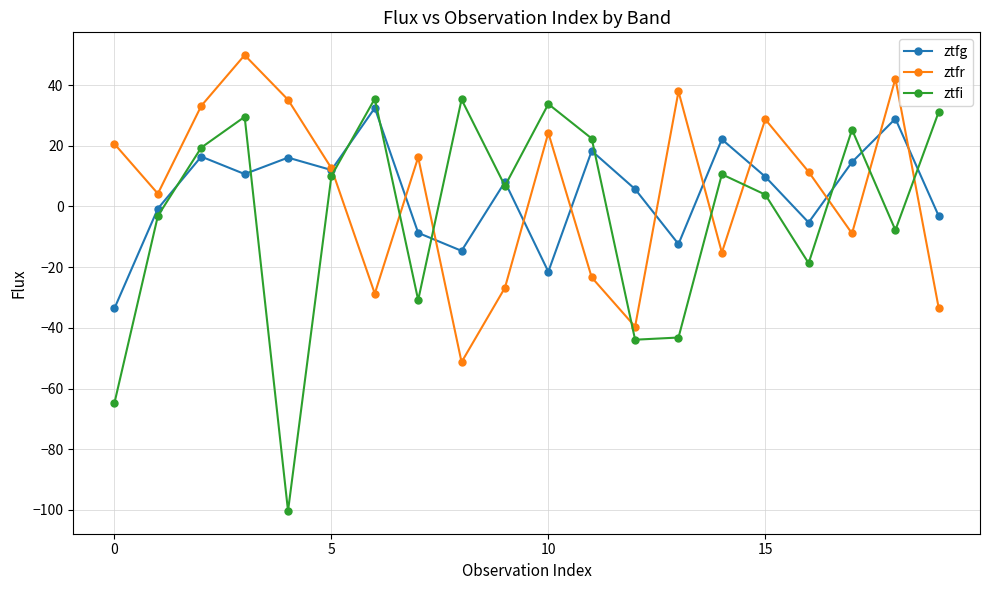

True or false: ztfg has more than 1 interior local peaks.

True